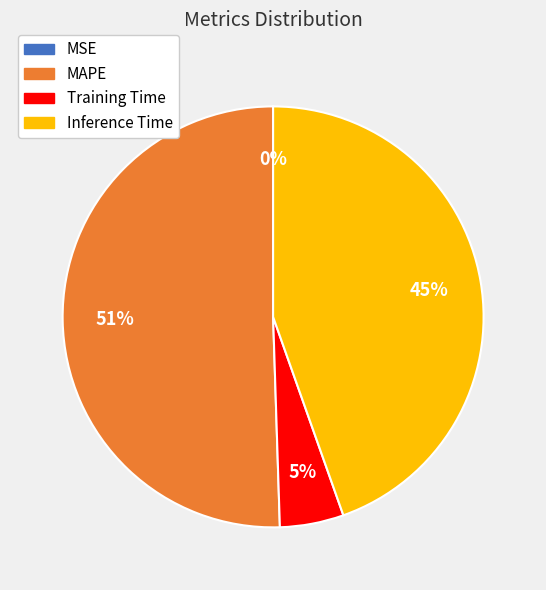

Is the sum of Inference Time and MAPE greater than half?

Yes